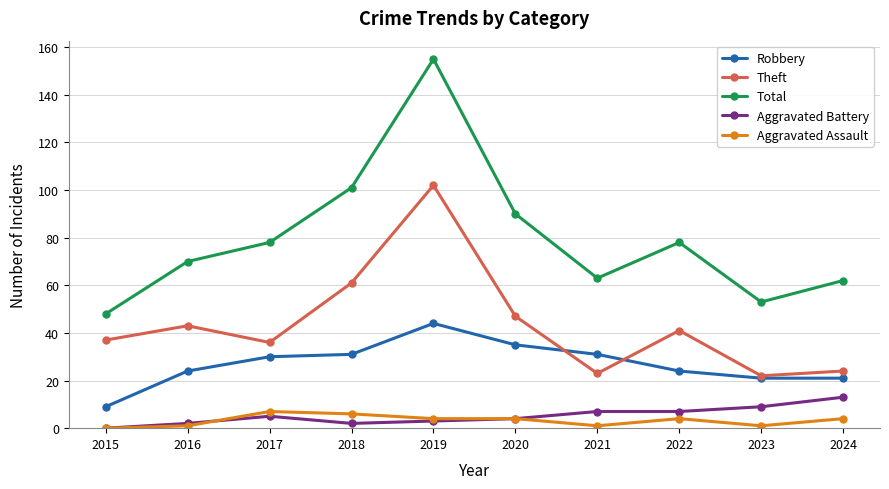

What is the difference between the maximum and second lowest values in the Theft series?

79